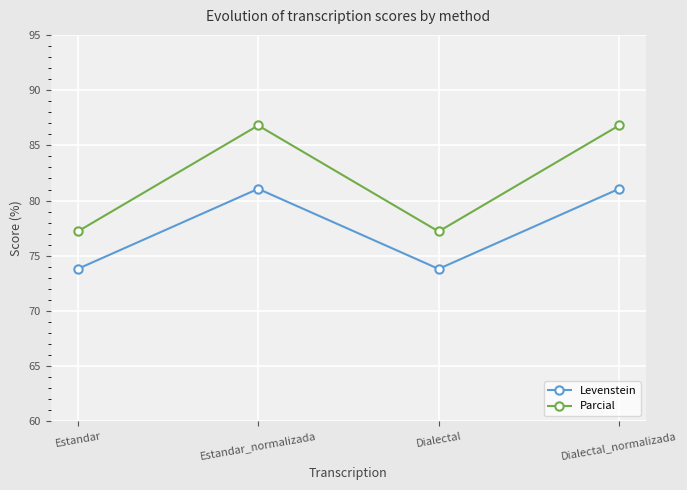

Does the chart have visible grid lines?

Yes